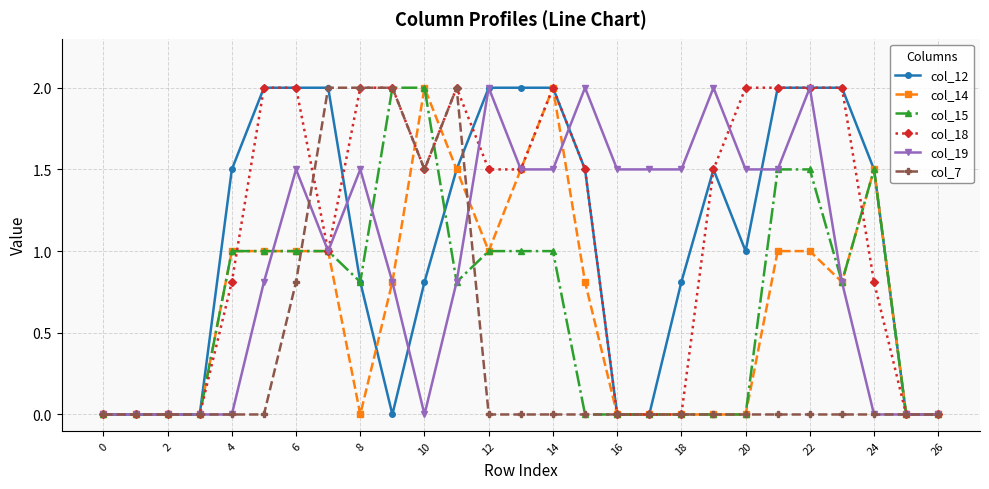

What is the greatest value displayed?

2.0